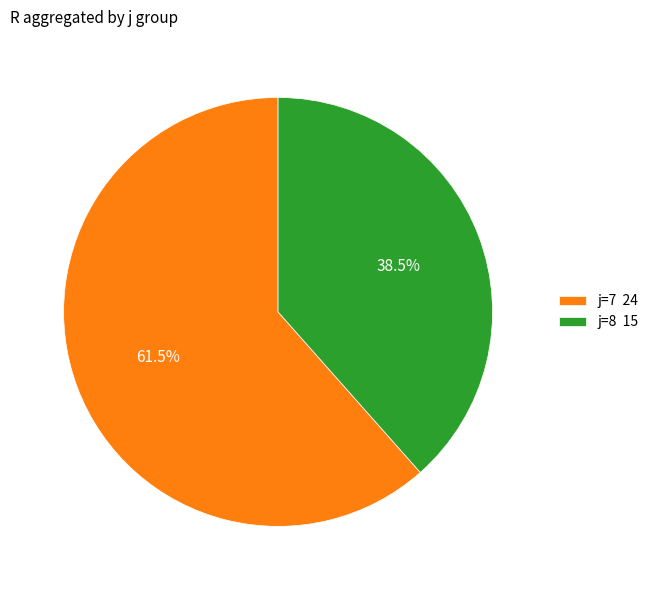

Combined, do j=8 15 and j=7 24 account for over 50%?

Yes